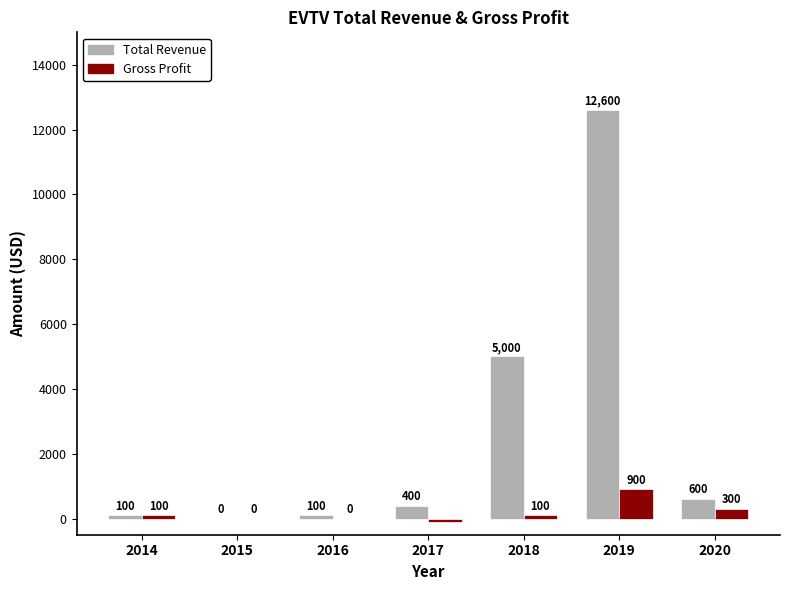

At which label is Total Revenue closest to 6300?

2018